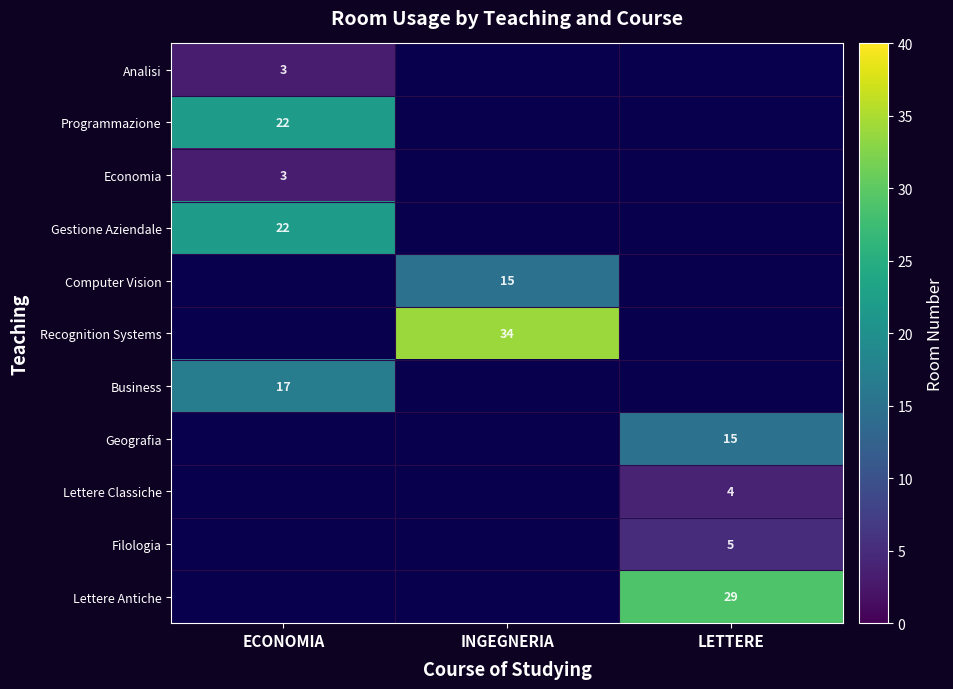

The Analisi series shows 3 at ECONOMIA. True or false?

True